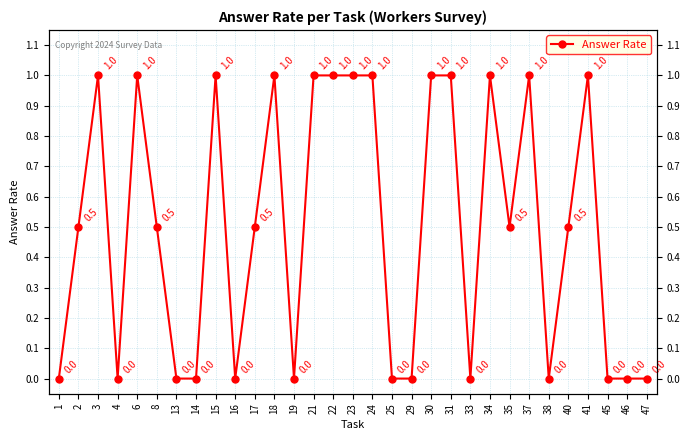

True or false: the data shows 0.7 at 13.

False